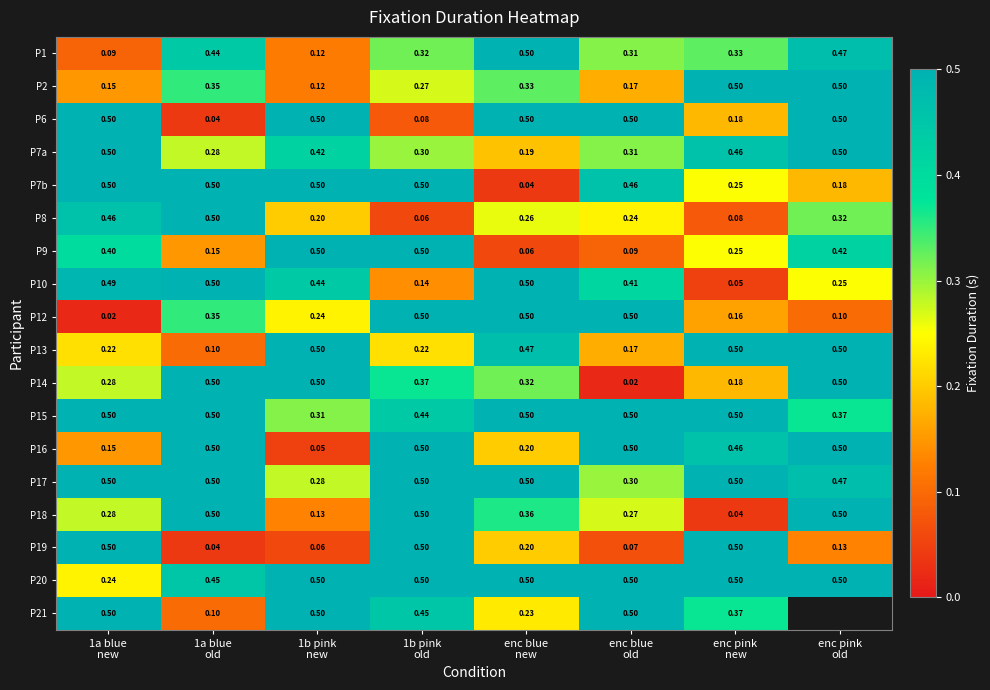

What is the minimum value for P9?

0.1